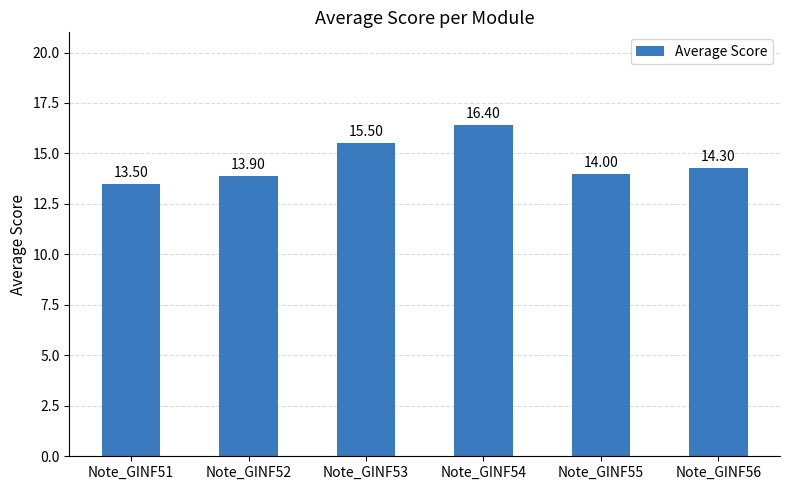

Rank the categories by value from lowest to highest.

Note_GINF51, Note_GINF52, Note_GINF55, Note_GINF56, Note_GINF53, Note_GINF54